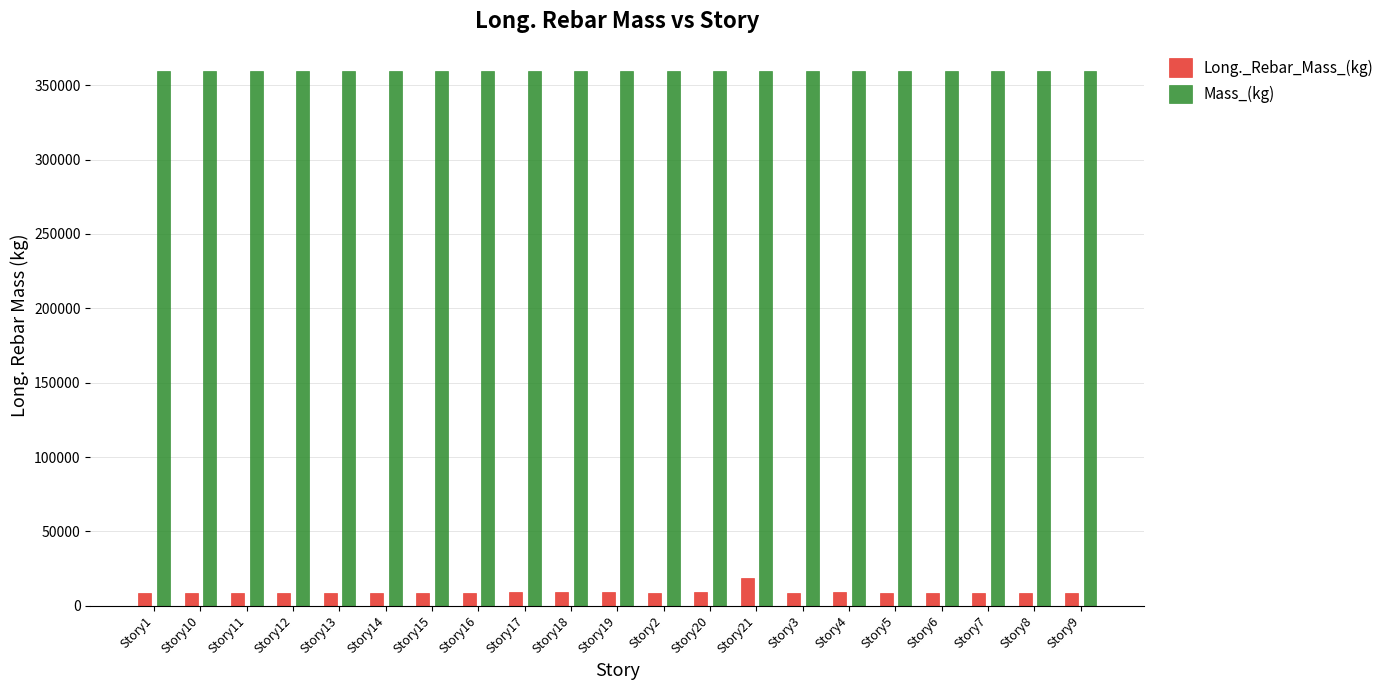

What is the label of the 6th bar from the right?

Story4